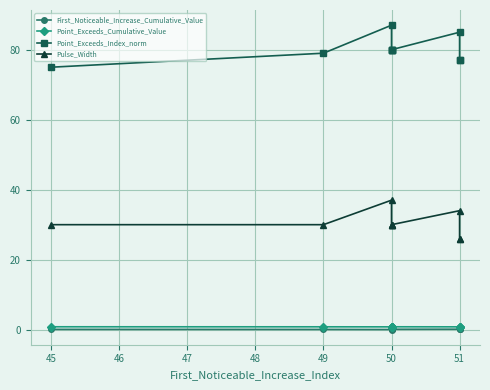

What is the label of the 9th point from the right?

45